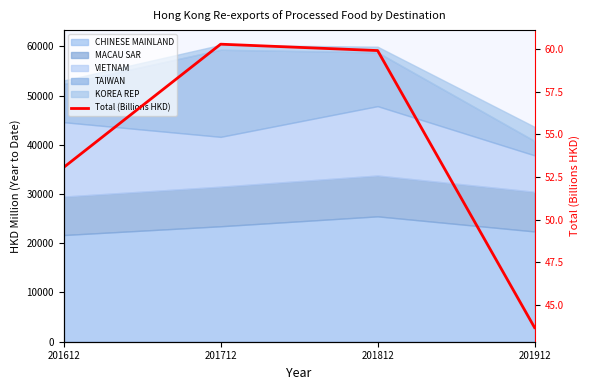

How many lines are shown in the chart?

1